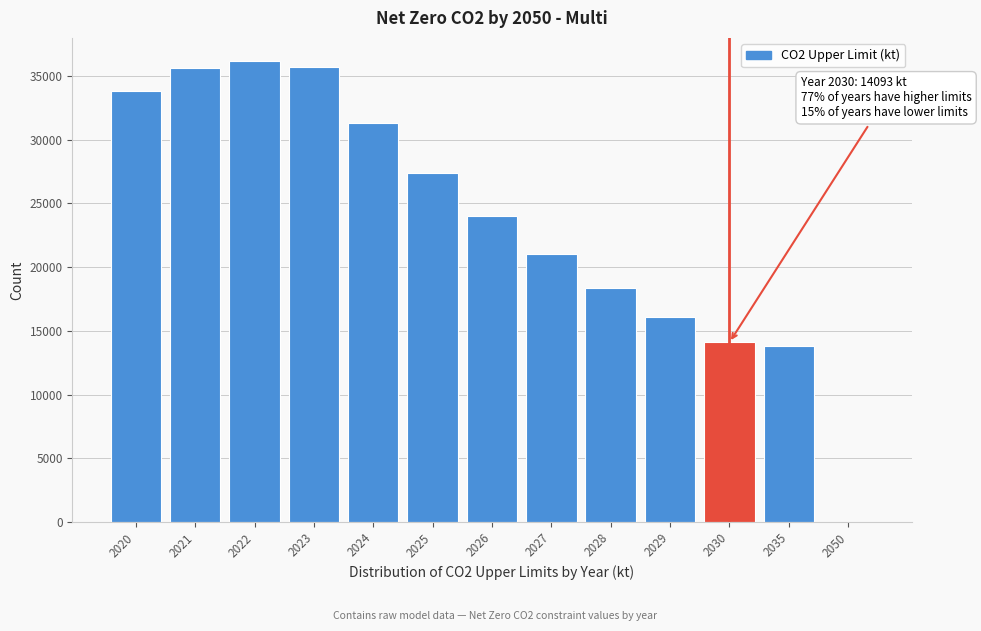

What is the maximum value shown in the chart?

36186.0